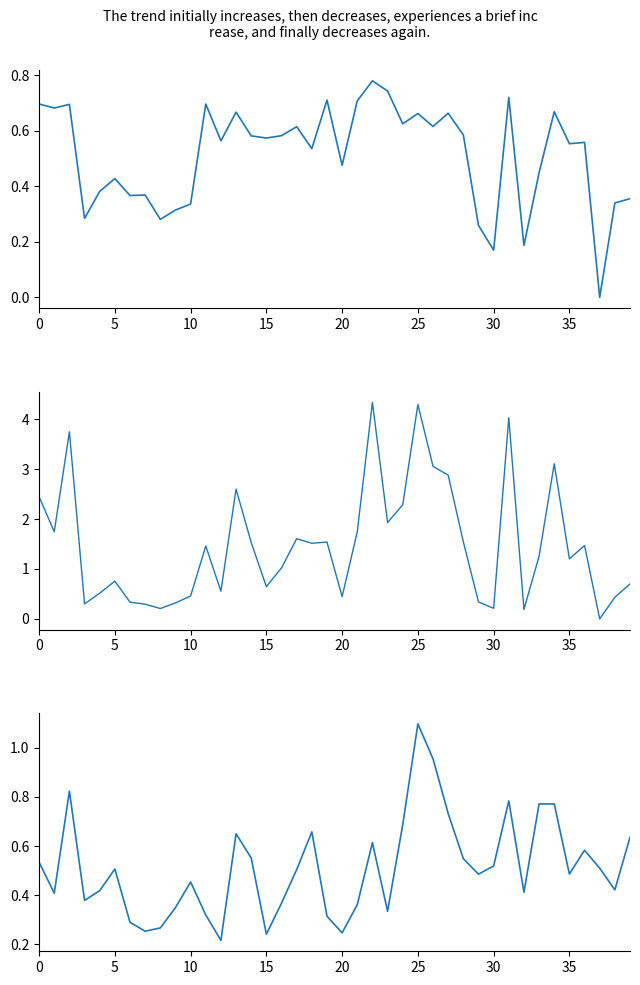

True or false: gratio has a value of 0.6 at 17.

True